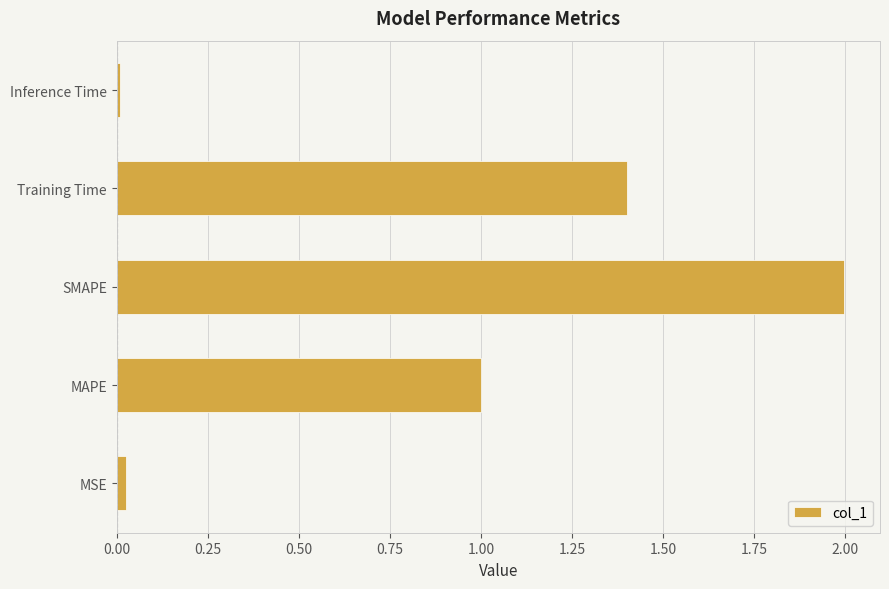

Which has a higher value, SMAPE or Inference Time?

SMAPE